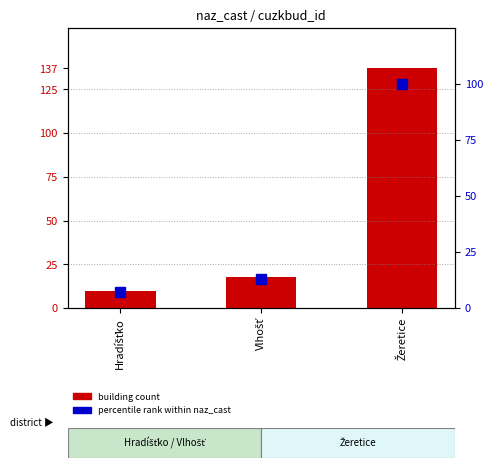

Which series has the widest spread of values?

building count